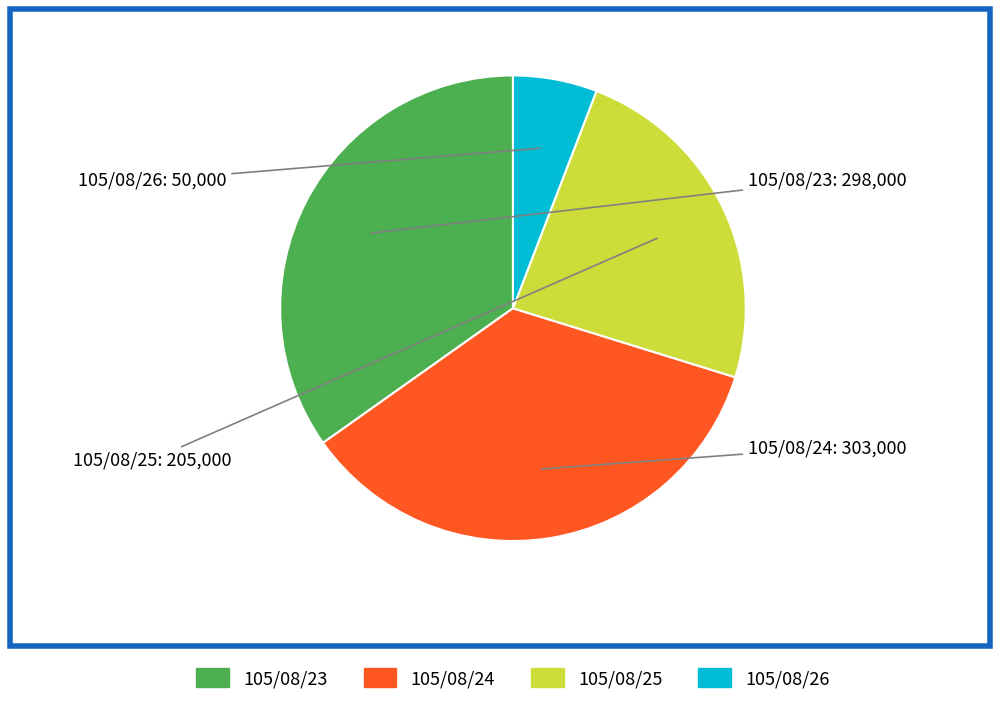

Count the number of slices in the pie.

4